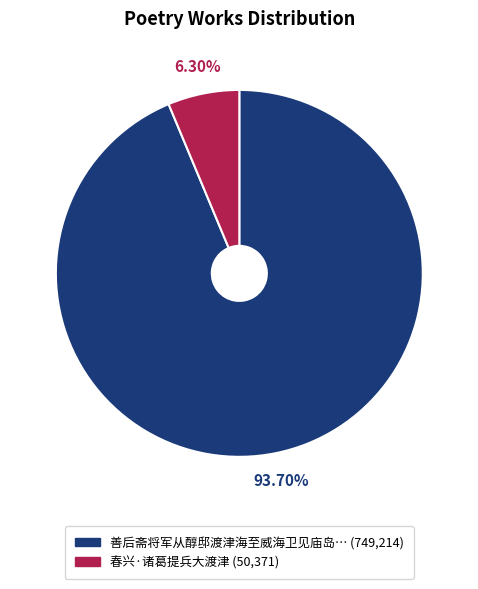

Does any single category account for the majority?

Yes